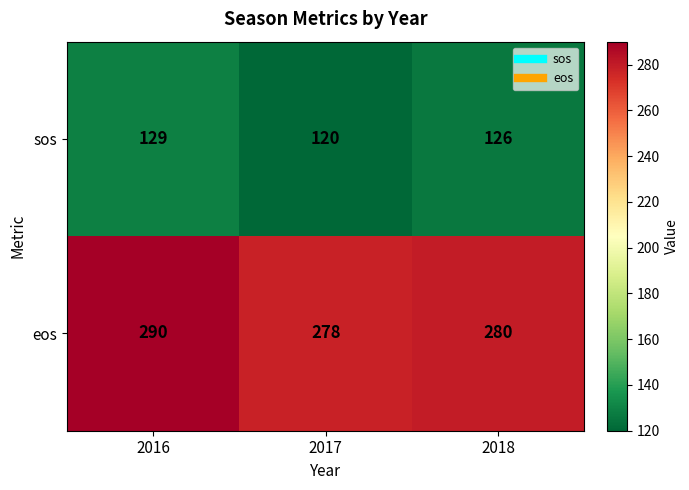

Reading left to right, extract all data points from this chart.

sos: 2016=129	2017=120	2018=126
eos: 2016=290	2017=278	2018=280